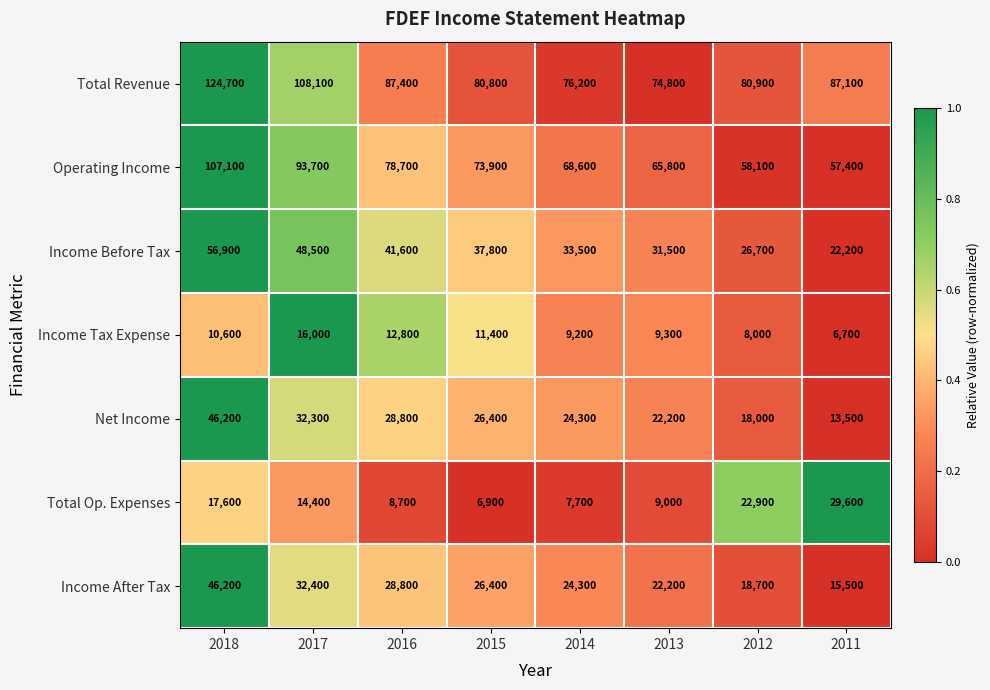

Which series has the widest spread of values?

Total Revenue